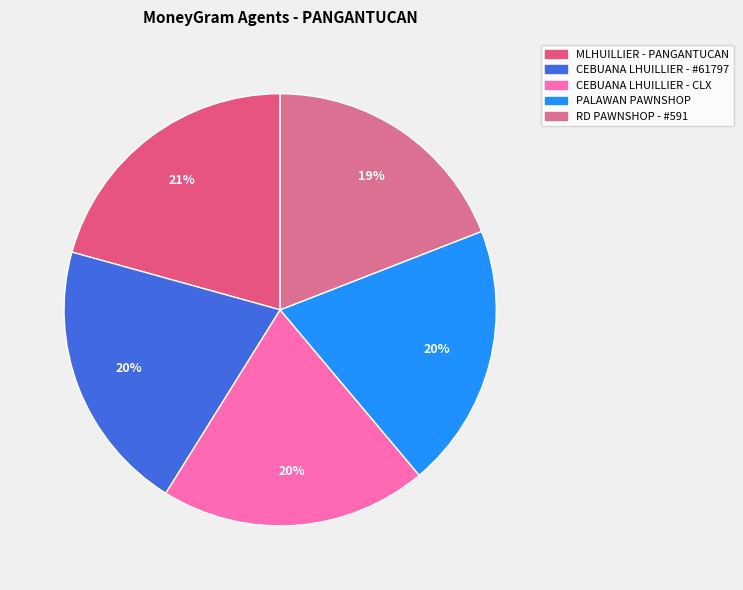

How many segments does this pie chart have?

5